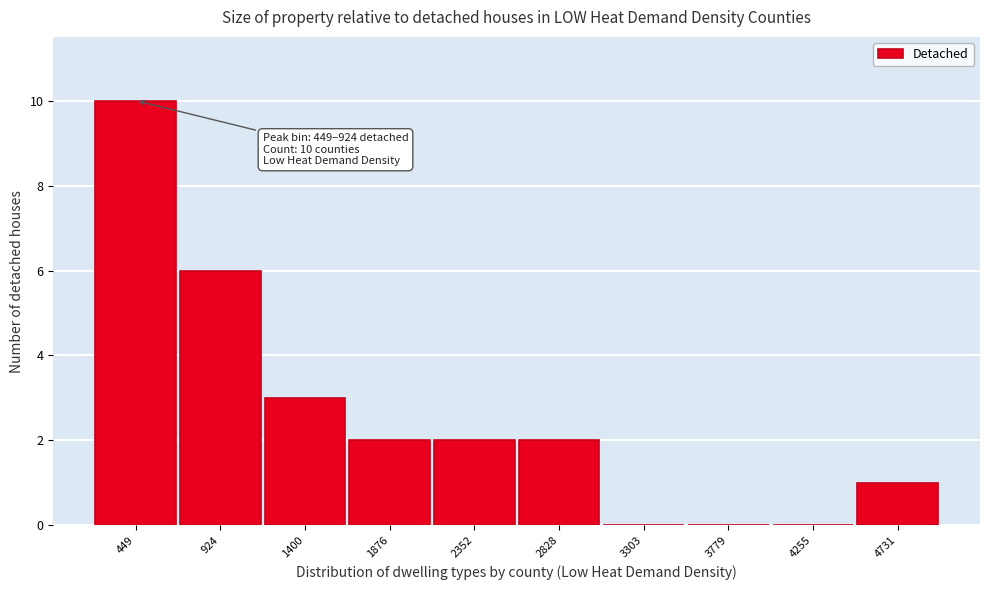

Reading right to left, what are all the values shown in this chart?

4731=1	4255=0	3779=0	3303=0	2828=2	2352=2	1876=2	1400=3	924=6	449=10